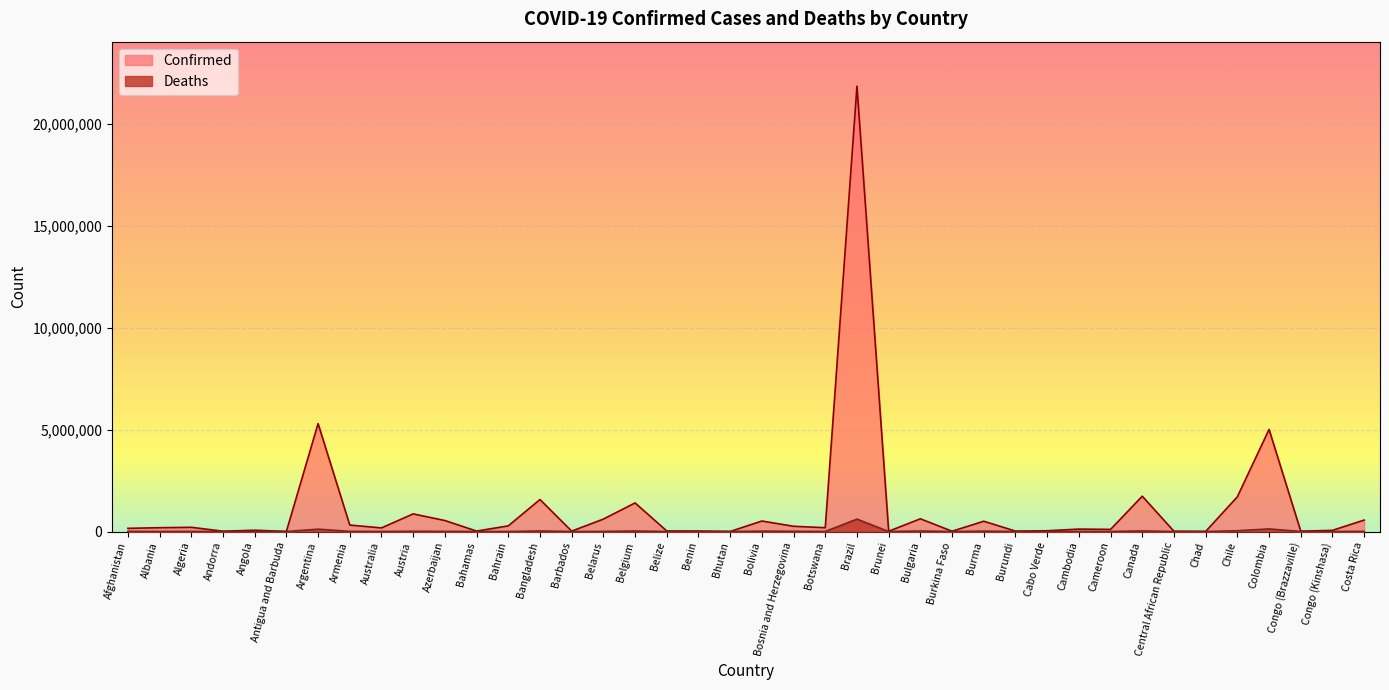

What is the average value of the Deaths series?

27912